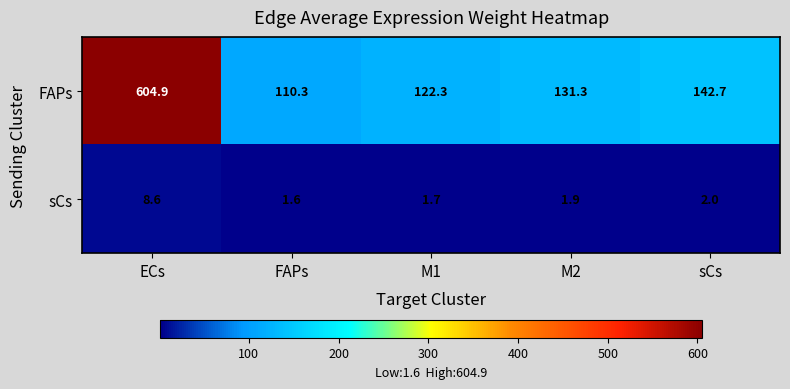

Rank the series at FAPs from lowest to highest value.

sCs, FAPs